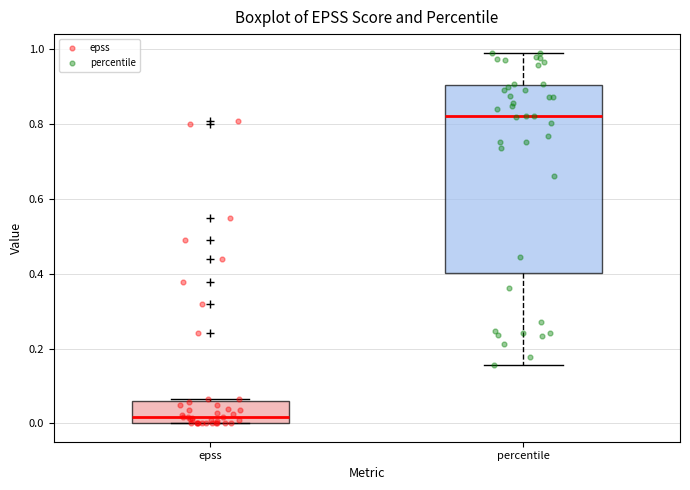

Which box has the highest median line?

percentile